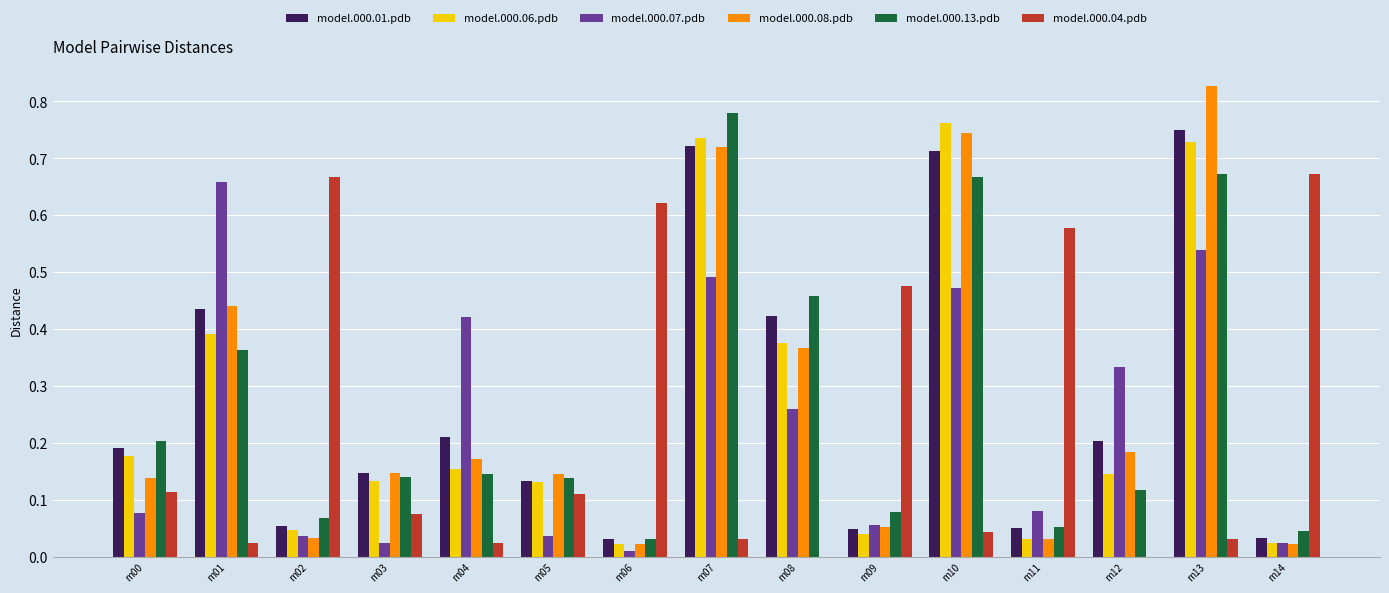

The model.000.04.pdb series shows 0.2 at m06. True or false?

False